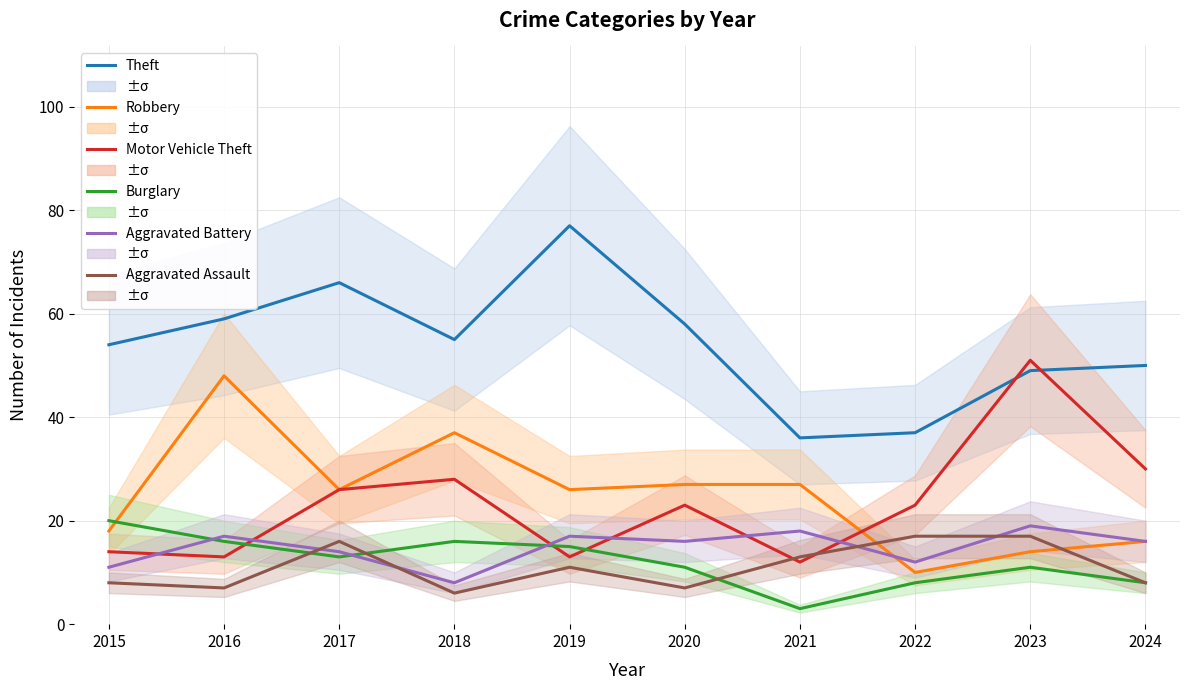

True or false: Robbery and Aggravated Battery intersect in this chart.

True